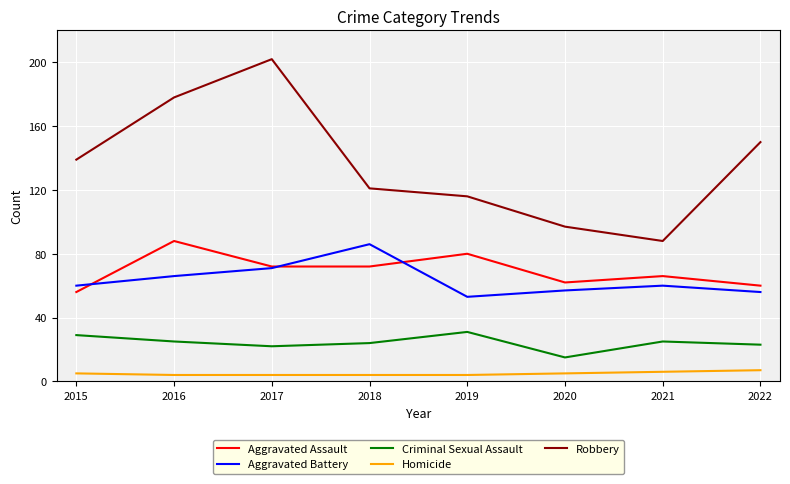

Which label corresponds to the largest value in the chart?

2017